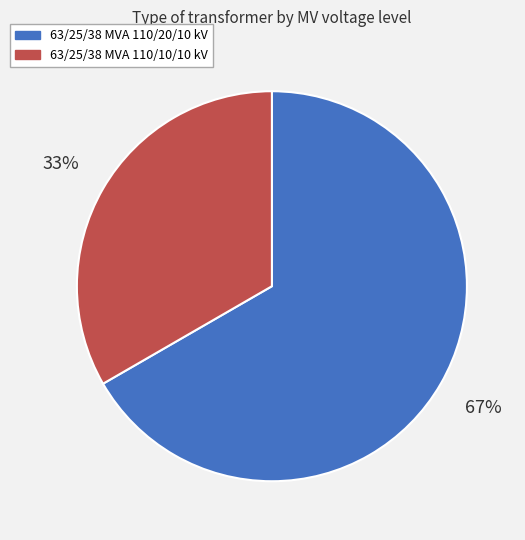

Between 63/25/38 MVA 110/20/10 kV and 63/25/38 MVA 110/10/10 kV, which is larger?

63/25/38 MVA 110/20/10 kV